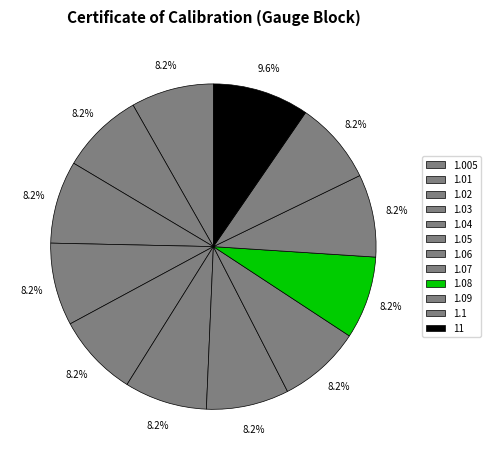

How many segments does this pie chart have?

12